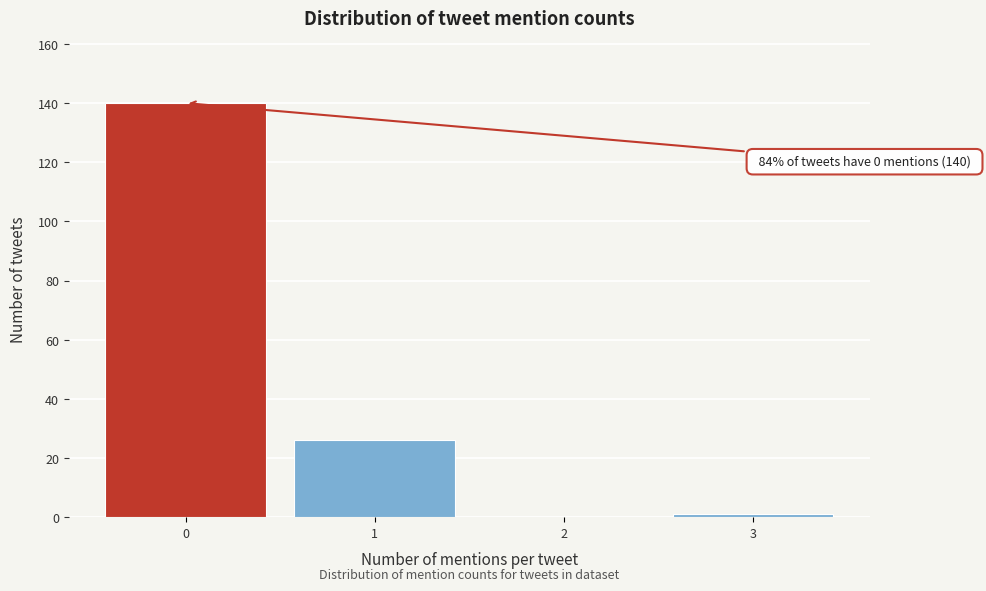

Reading right to left, extract all data points from this chart.

3=1	2=0	1=26	0=140